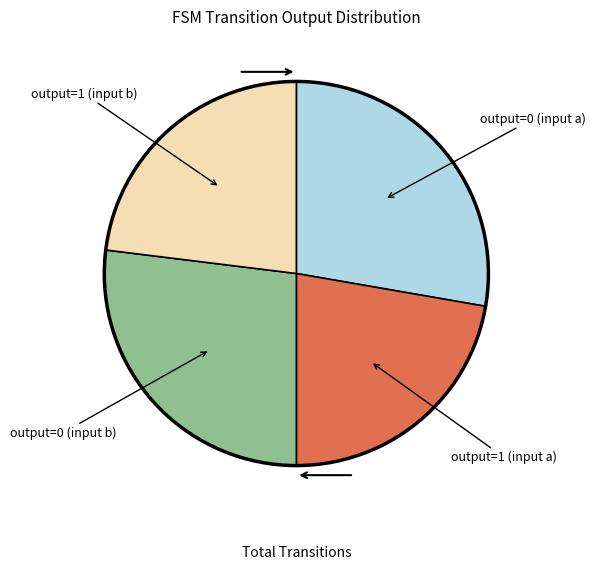

Is there any slice that represents more than half of the pie?

No